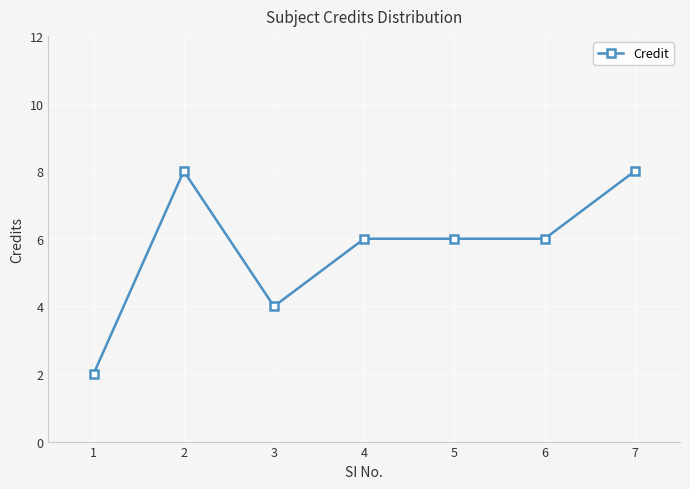

Where is the first local maximum?

2